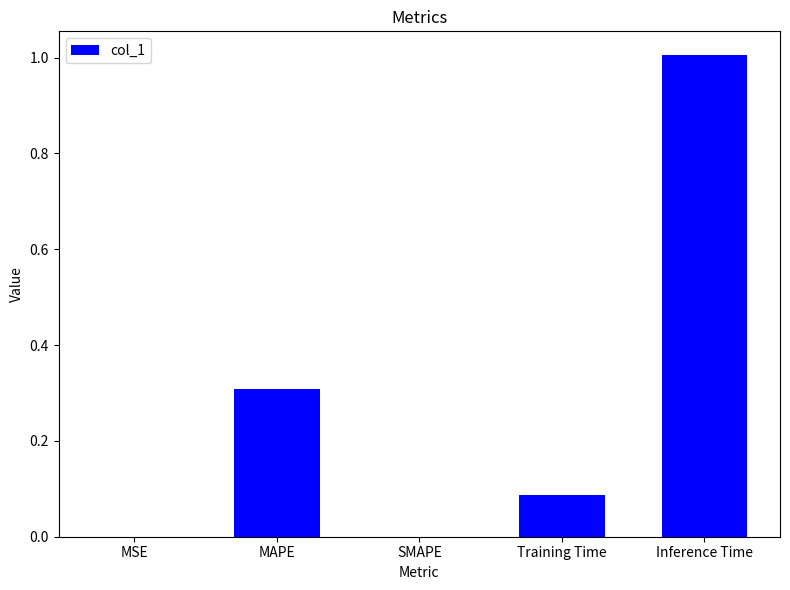

At which category does the chart reach its peak across all series?

Inference Time